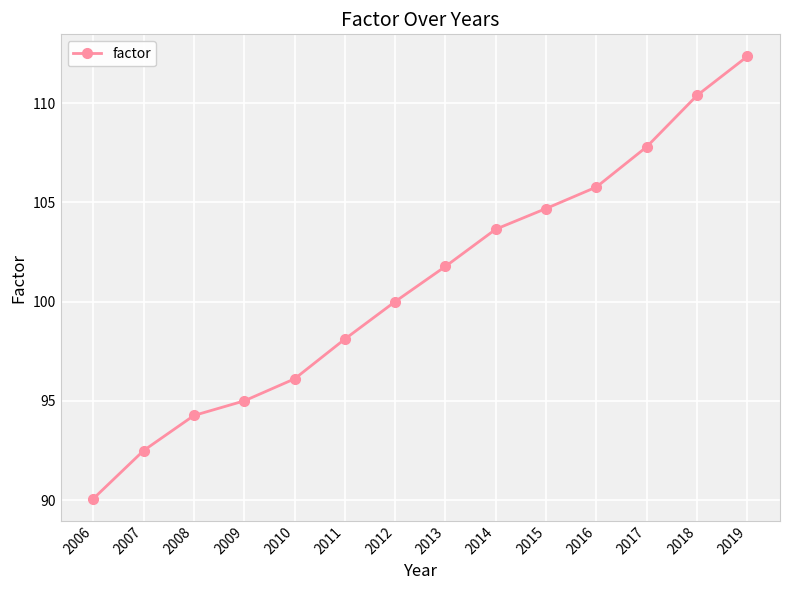

What is the sum of the values at 2019 and 2015?

217.0